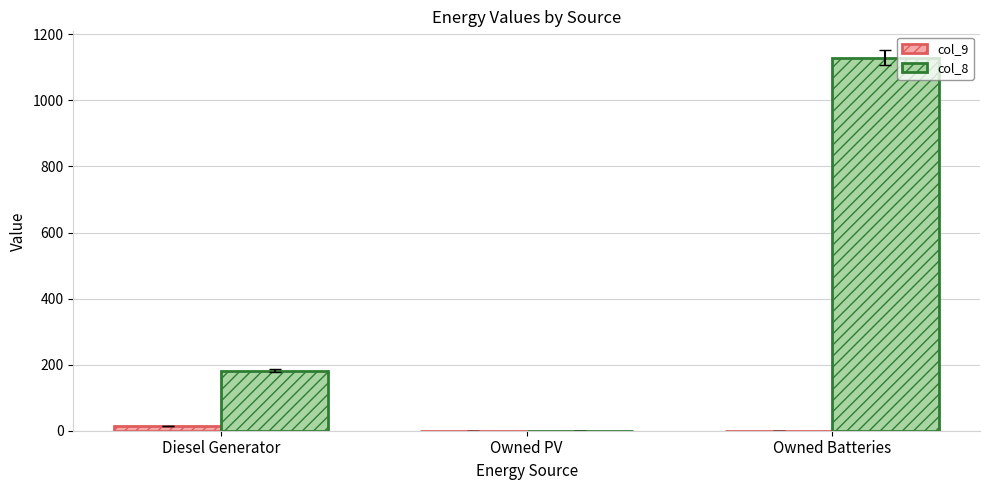

Are the bars grouped side by side (vs. stacked)?

Yes